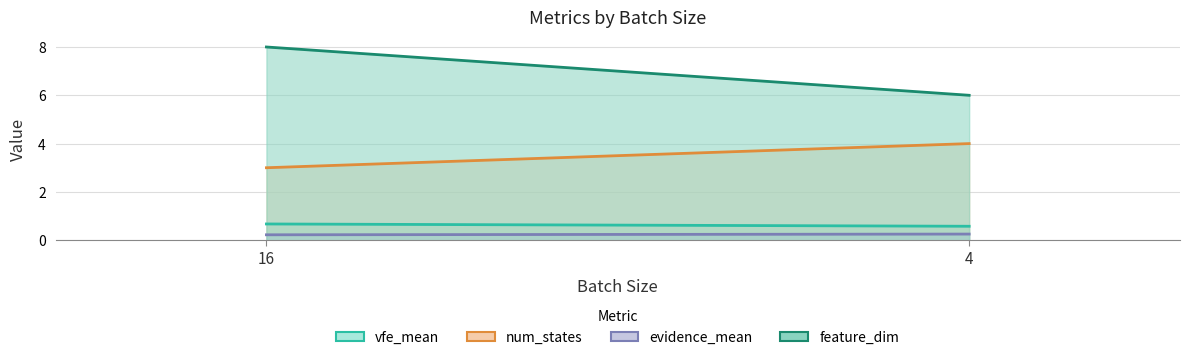

What is the lowest value of the num_states series?

3.0